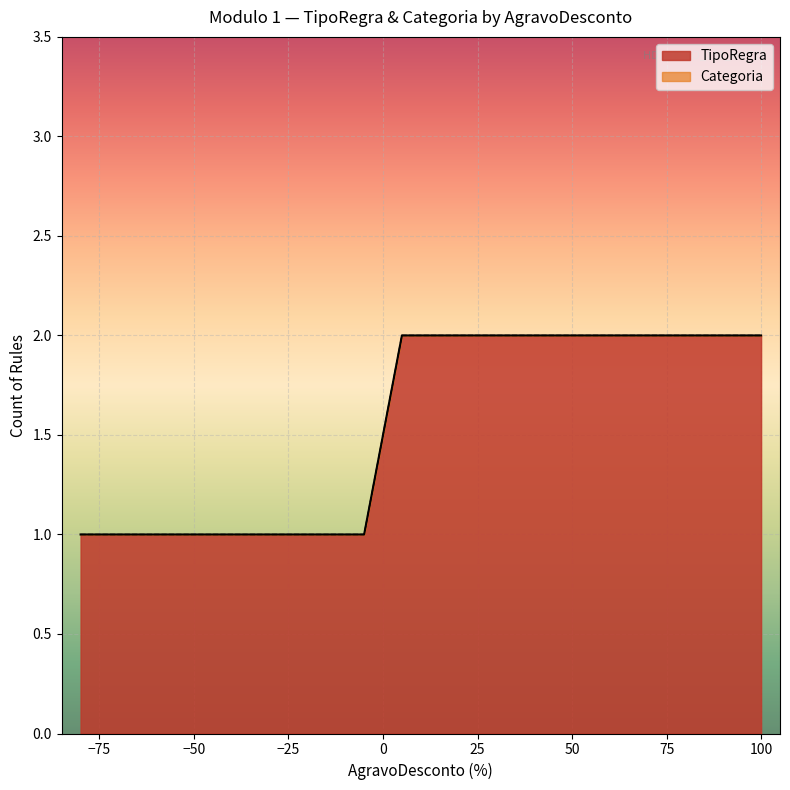

What is the label of the 5th point from the left?

25%